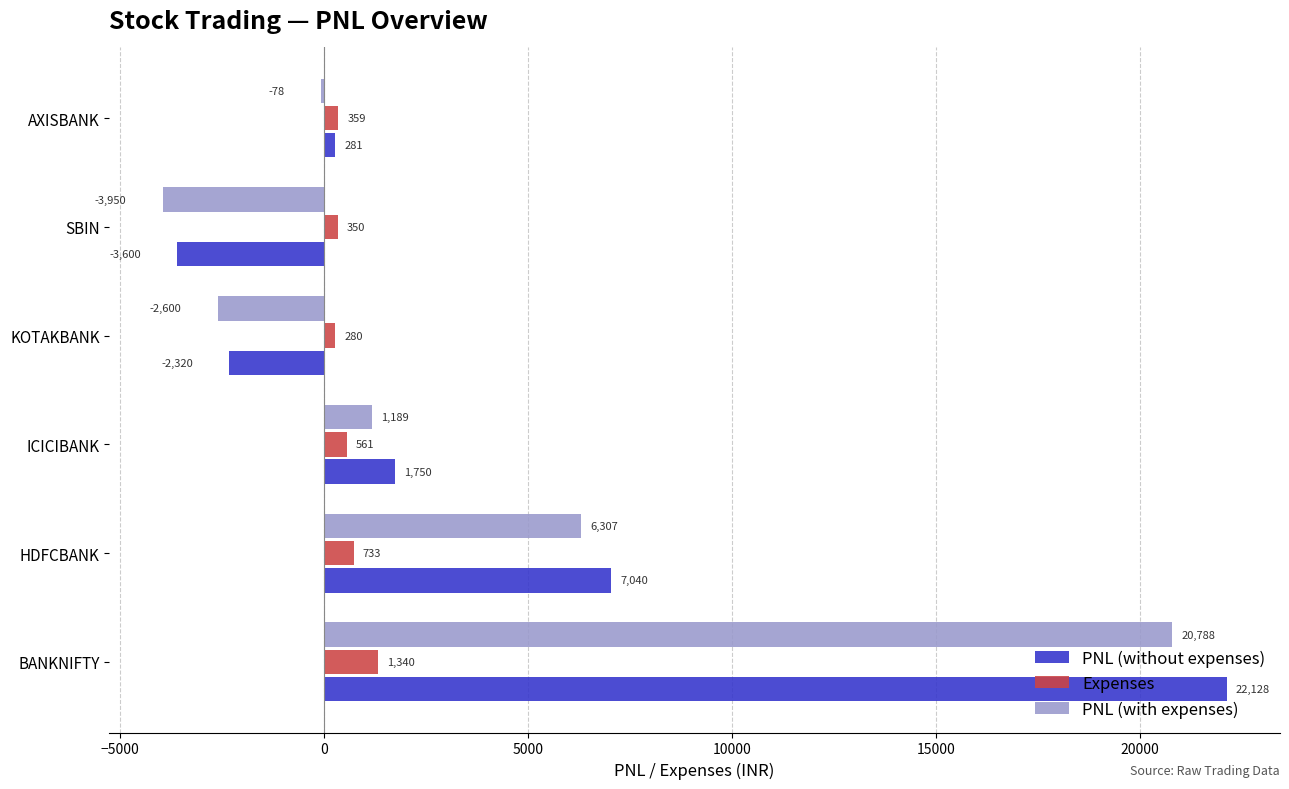

What is the approximate value of PNL (without expenses) at KOTAKBANK?

-2320.0